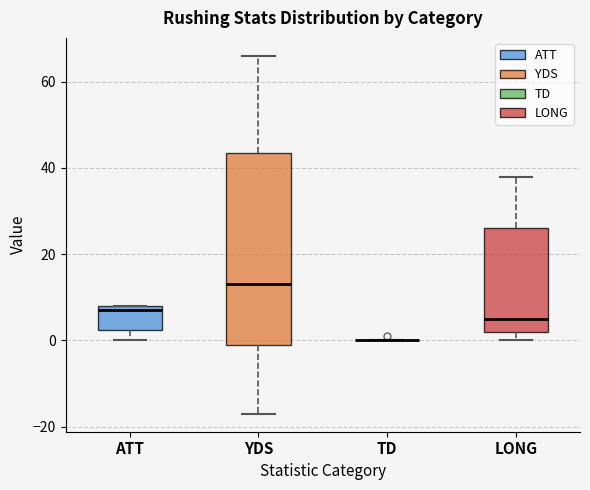

Where does the median line of the box for LONG sit on the y-axis? The values are not printed on the chart, so give them approximately, as read against the axis.

6